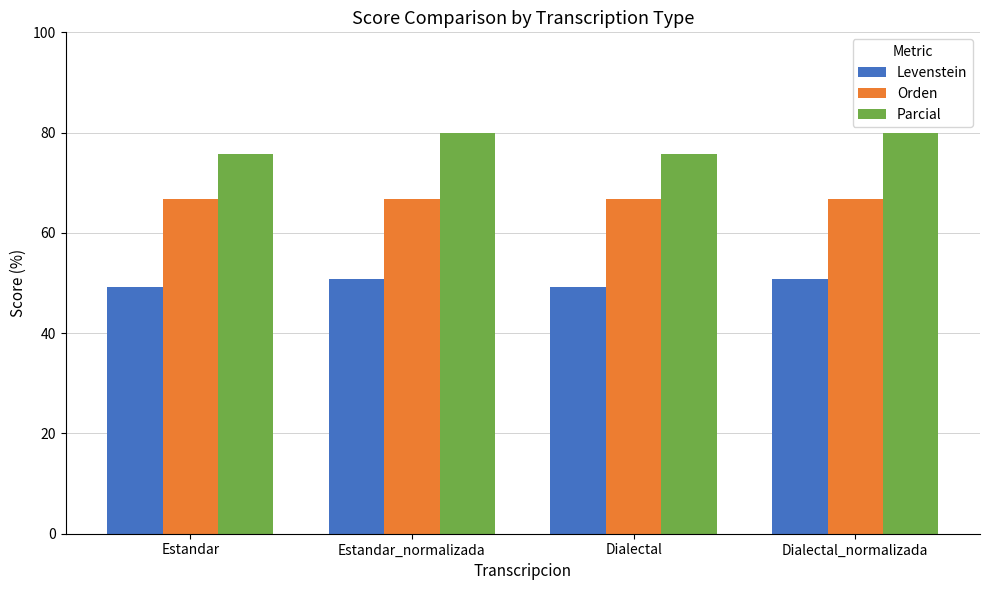

What is the spread (max minus min) of values at Dialectal?

26.5